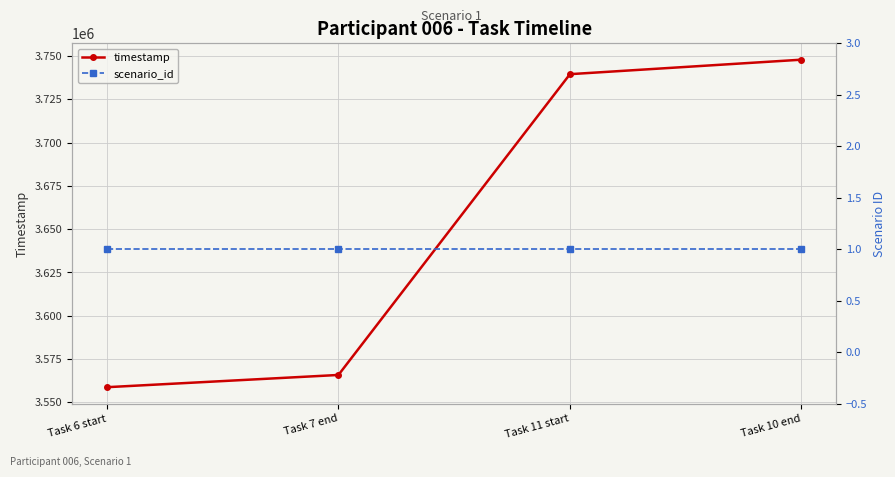

List the labels in order of timestamp value, smallest first.

Task 6 start, Task 7 end, Task 11 start, Task 10 end